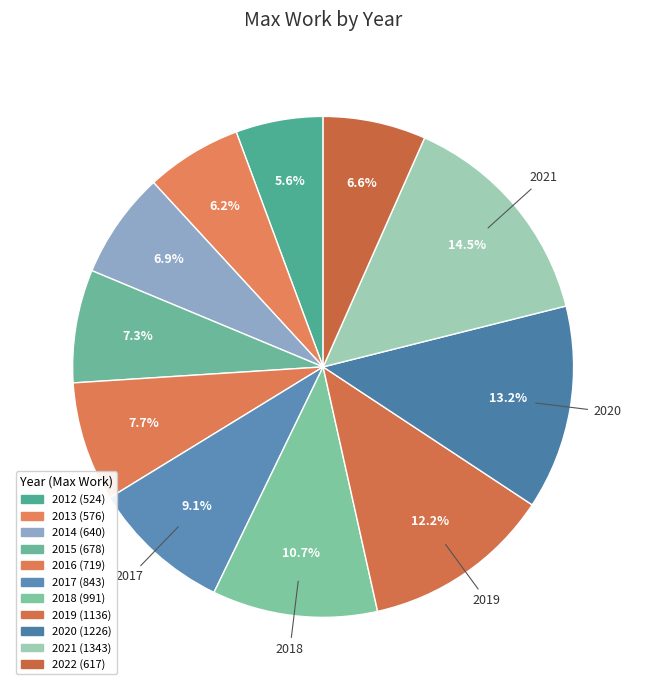

Count the number of slices in the pie.

11